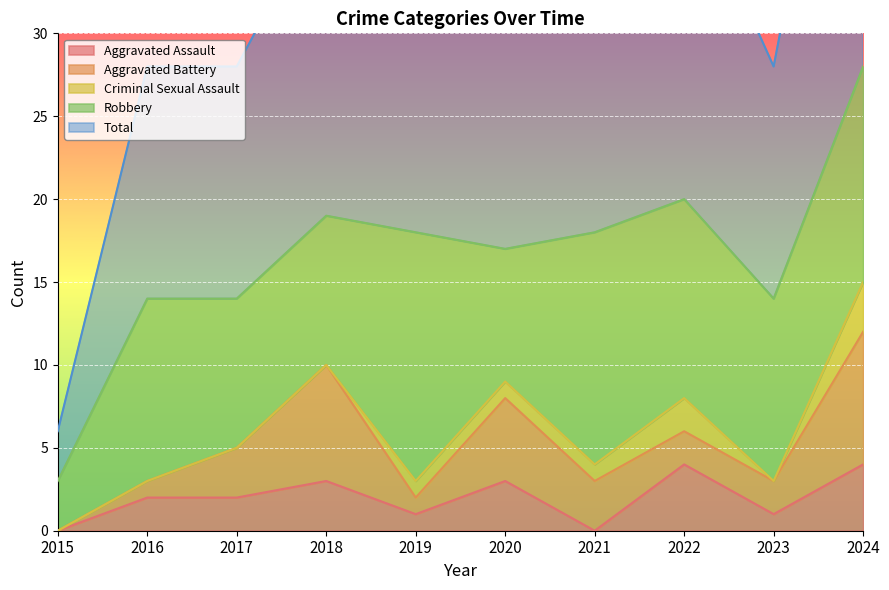

What is the difference between the maximum and minimum values in the Criminal Sexual Assault series?

3